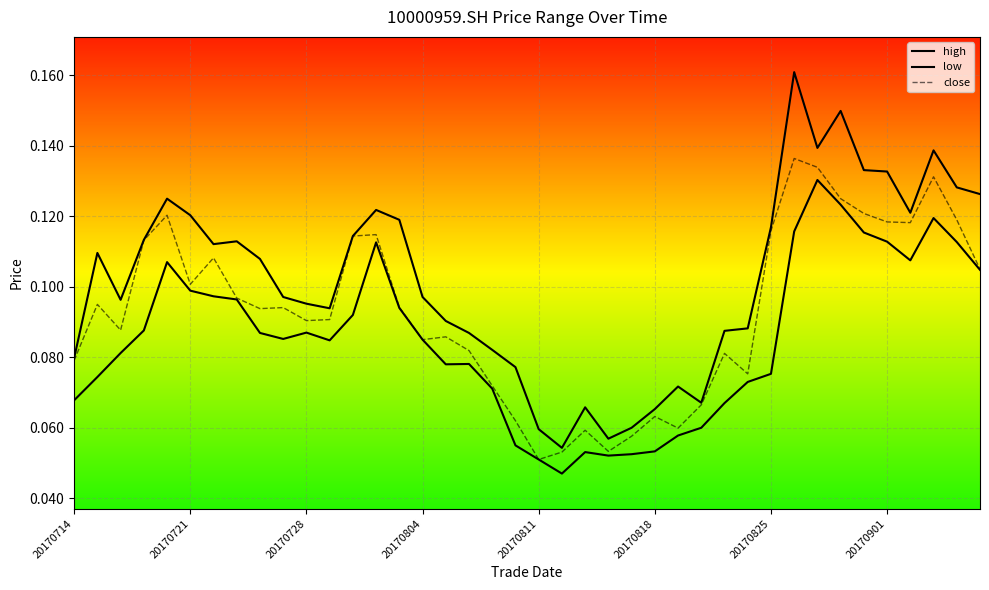

True or false: high has a value of 0.1 at 17.

False